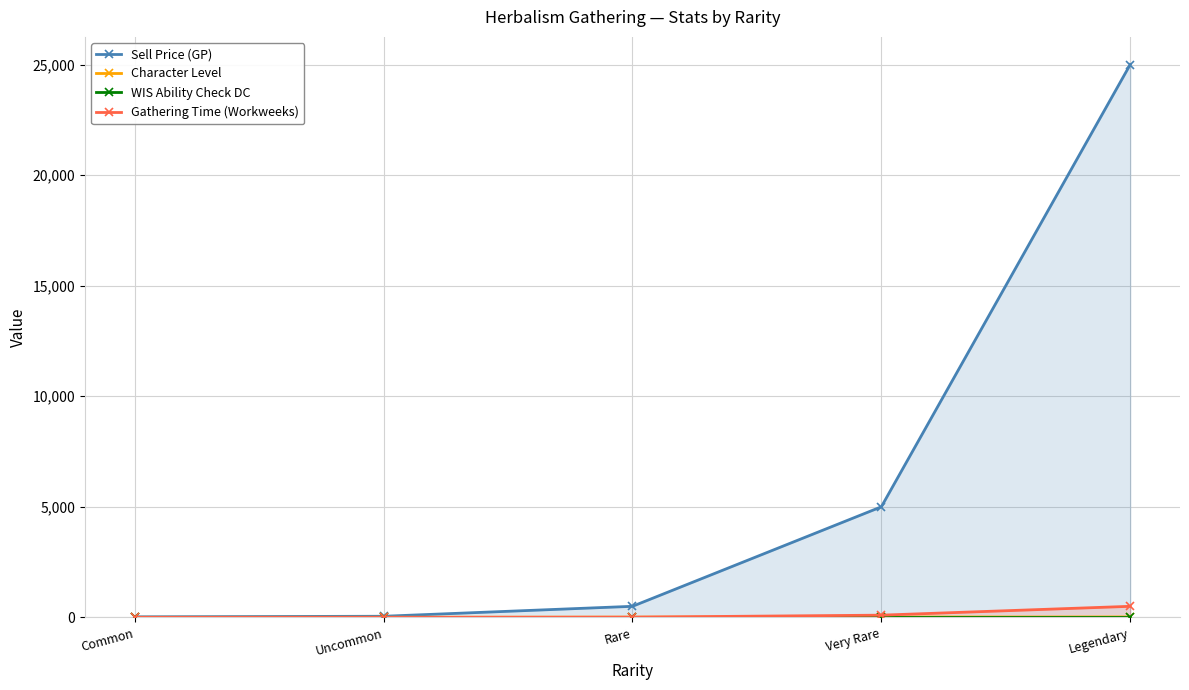

How many data points does each series have?

5